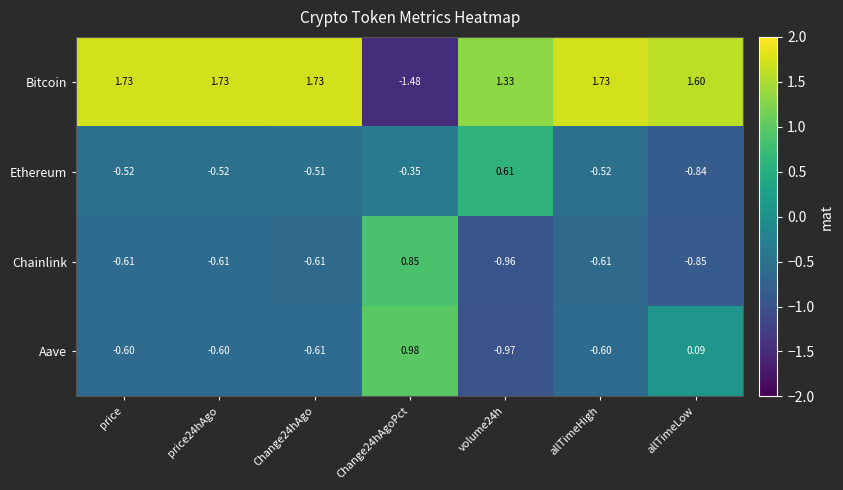

Which series has the widest spread of values?

Bitcoin